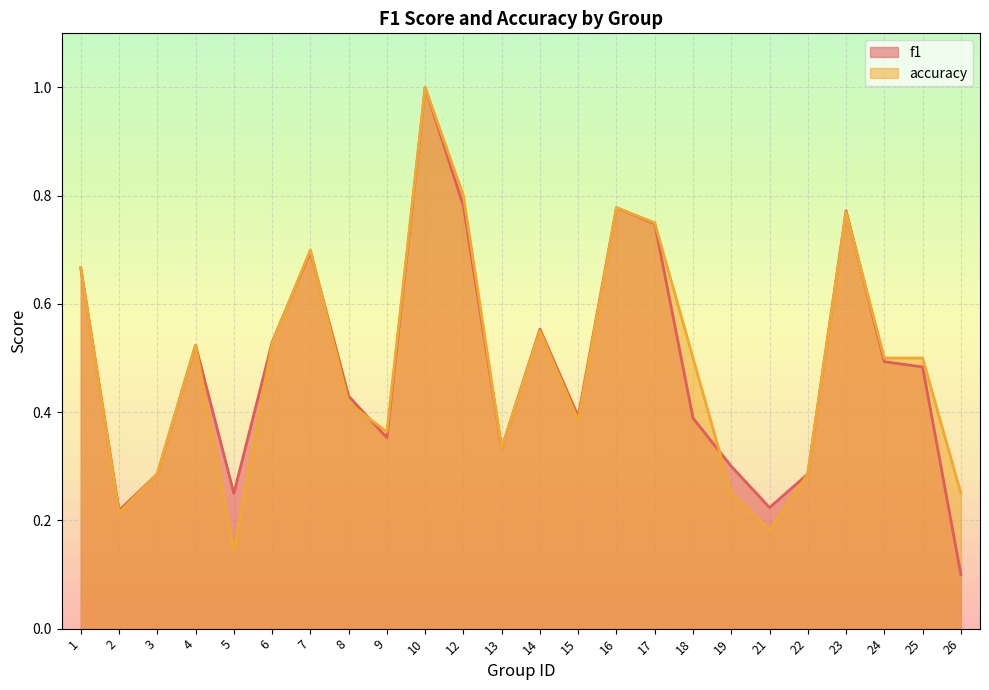

How many lines are shown in the chart?

2